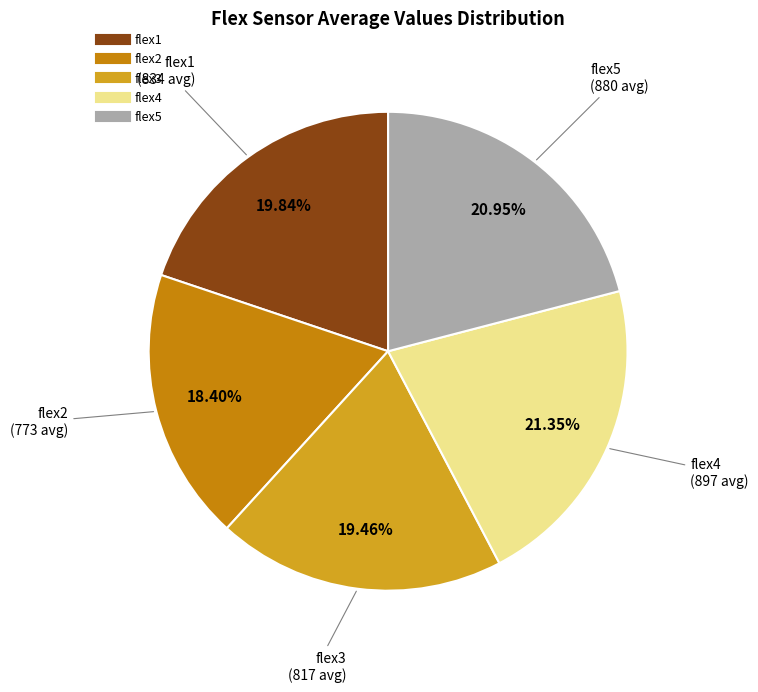

Is flex4 the majority of the pie?

No